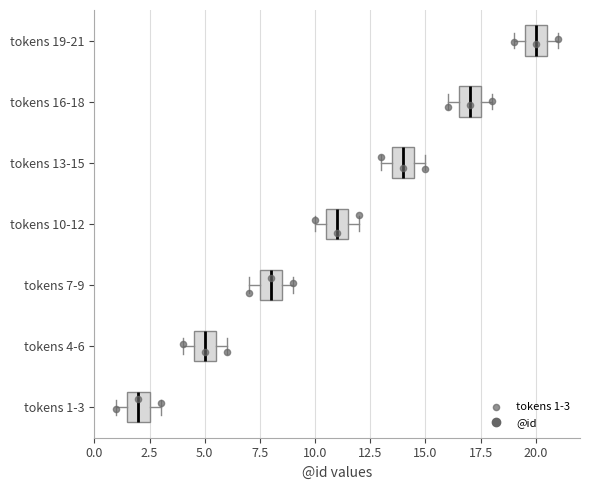

Reading bottom to top, transcribe this box plot: for each box, give where its median line is, the range the box spans, and where its two whiskers end, as read against the x-axis. The values are not printed on the chart, so give them approximately, as read against the axis.

tokens 1-3: median 2.0, box 1.5 to 2.5, whiskers 1.0 to 3.0
tokens 4-6: median 5.0, box 4.5 to 5.5, whiskers 4.0 to 6.0
tokens 7-9: median 8.0, box 7.5 to 8.5, whiskers 7.0 to 9.0
tokens 10-12: median 11.0, box 10.5 to 11.5, whiskers 10.0 to 12.0
tokens 13-15: median 14.0, box 13.5 to 14.5, whiskers 13.0 to 15.0
tokens 16-18: median 17.0, box 16.5 to 17.5, whiskers 16.0 to 18.0
tokens 19-21: median 20.0, box 19.5 to 20.5, whiskers 19.0 to 21.0